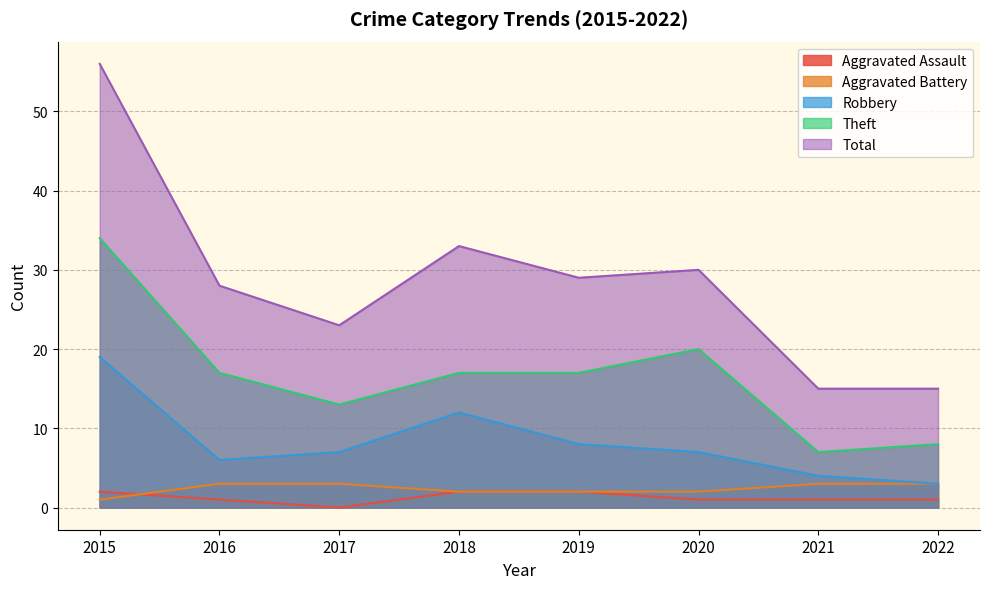

Is the value of Total at 2016 greater than the value of Robbery at 2015?

Yes